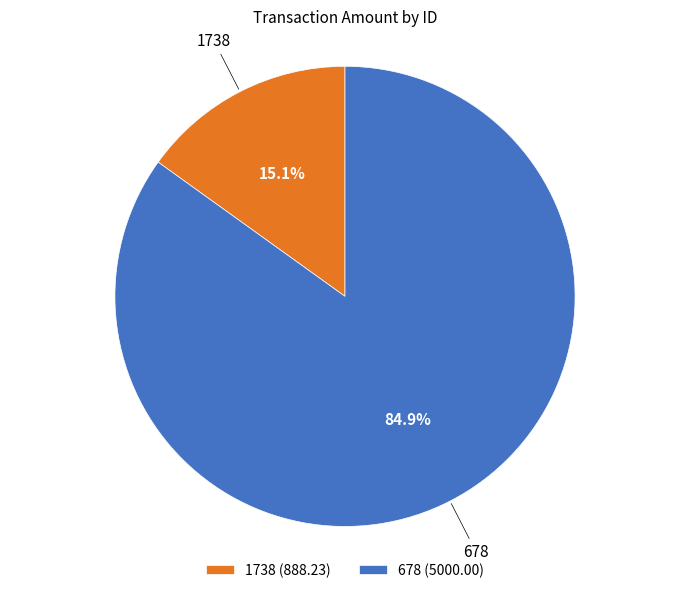

To the nearest percent, what is the difference between the 678 and 1738 slice percentages?

70%